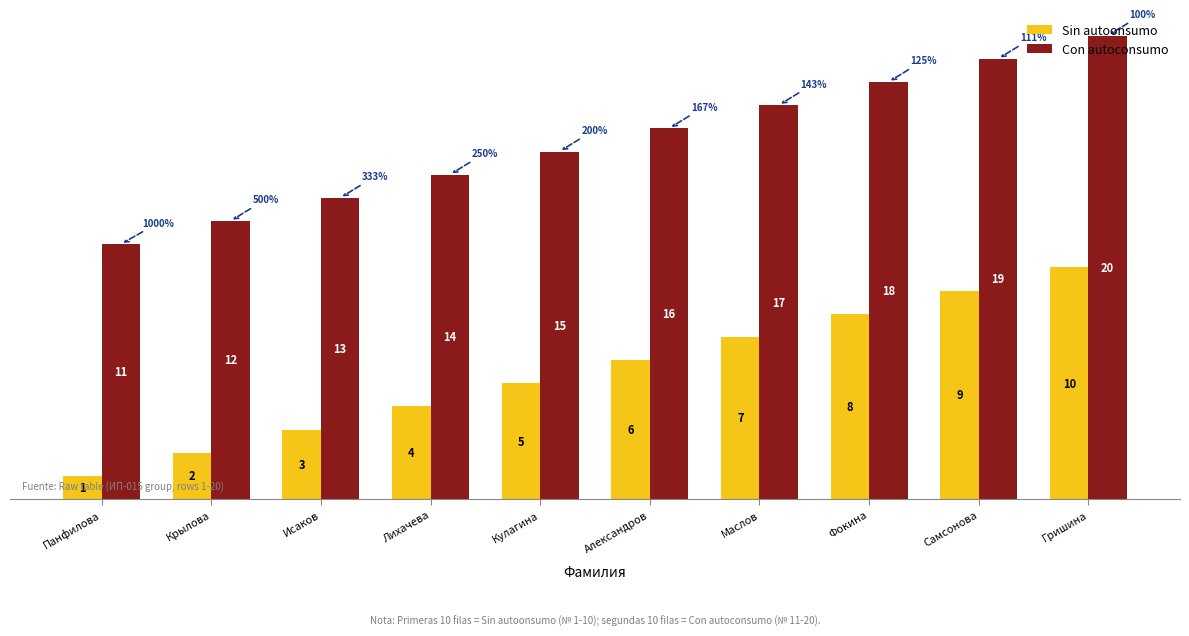

Rank the series at Маслов from highest to lowest value.

Con autoconsumo, Sin autoonsumo